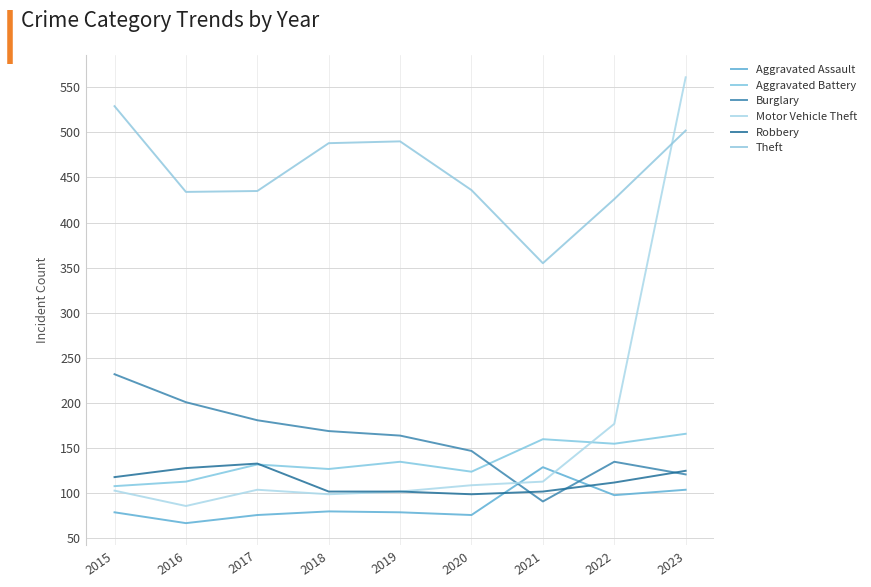

Which series has the largest total across all categories?

Theft